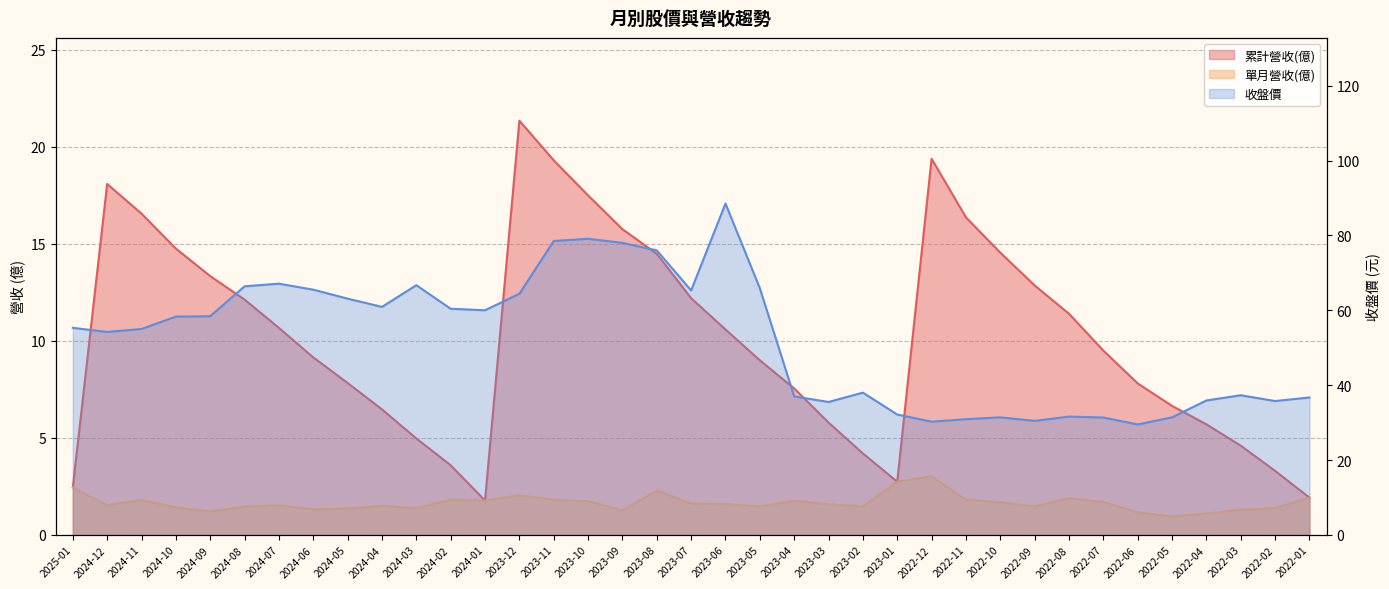

True or false: 收盤價 and 累計營收(億) intersect in this chart.

False